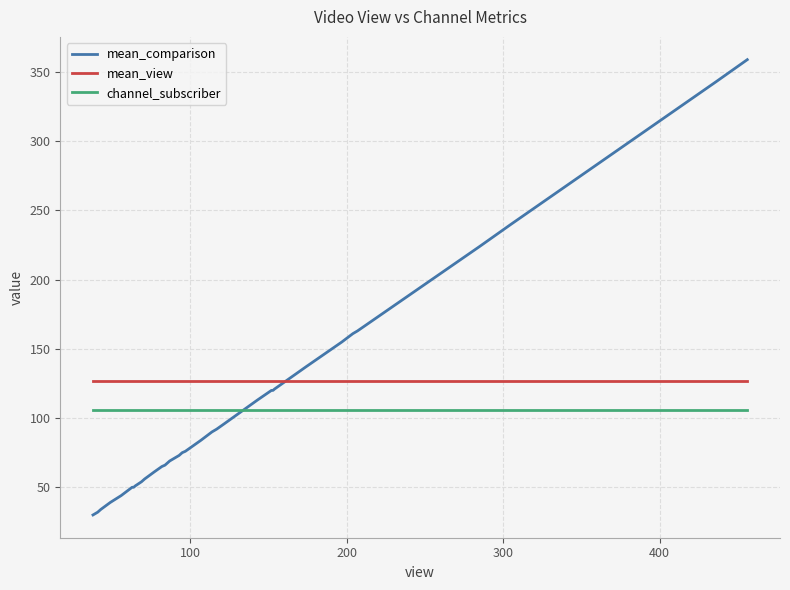

What is the smallest value displayed?

30